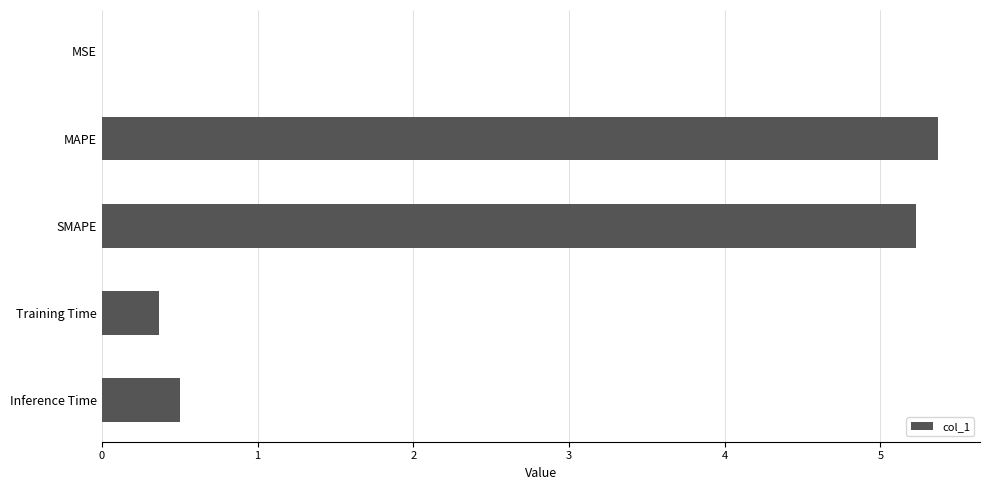

What is the sum of the values at Training Time and MAPE?

5.7